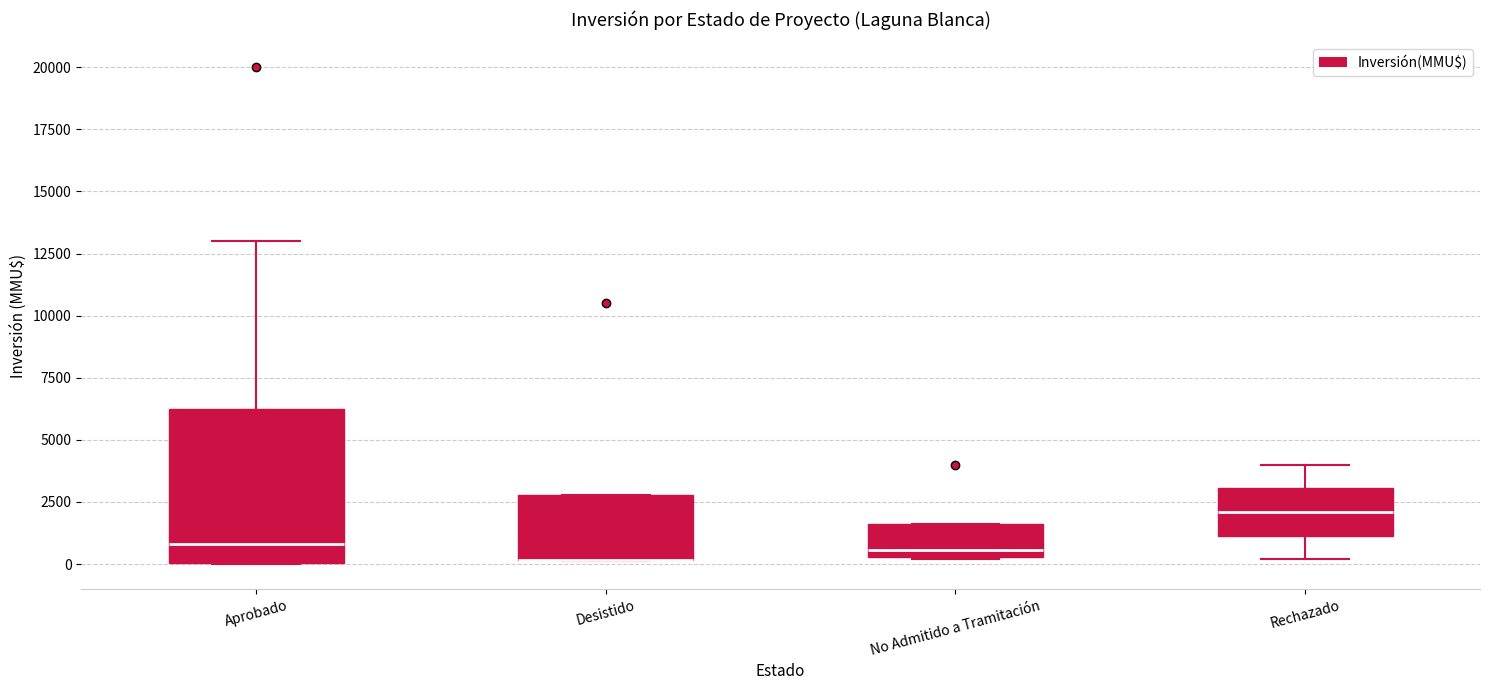

Reading left to right, transcribe this box plot: for each box, give where its median line is, the range the box spans, and where its two whiskers end, as read against the y-axis. The values are not printed on the chart, so give them approximately, as read against the axis.

Aprobado: median 1000, box 0 to 6500, whiskers 0 to 13000
Desistido: median 0 (drawn on the box's lower edge), box 0 to 3000, whiskers 0 to 3000
No Admitido a Tramitación: median 500 (just above the box's lower edge), box 500 to 1500, whiskers 0 to 1500
Rechazado: median 2000, box 1000 to 3000, whiskers 0 to 4000